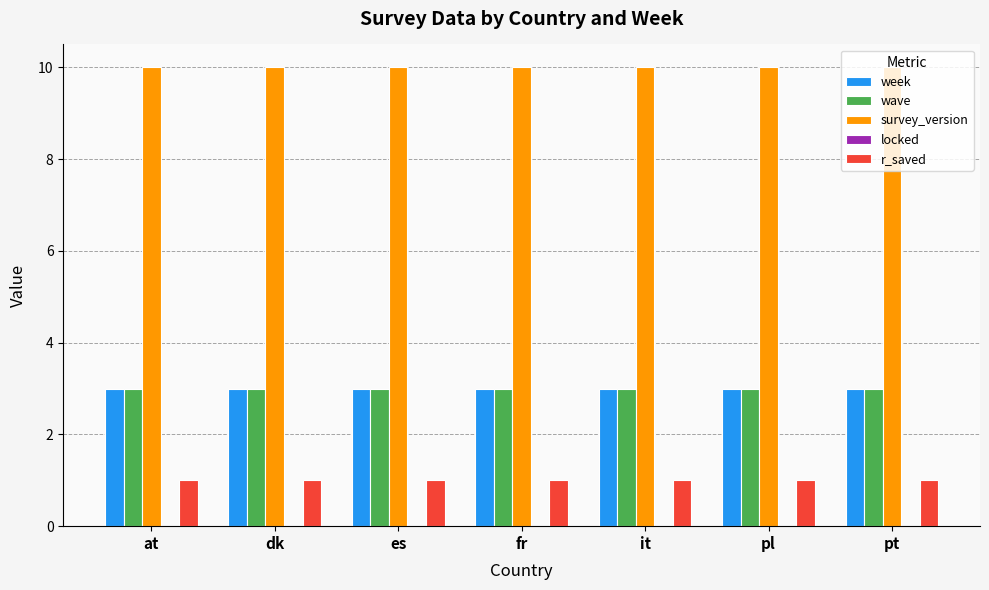

What is the label of the 7th bar from the right?

at